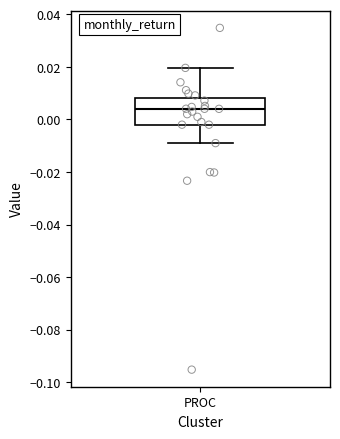

Where does the lower whisker of the box for PROC end on the y-axis? The values are not printed on the chart, so give them approximately, as read against the axis.

-0.010